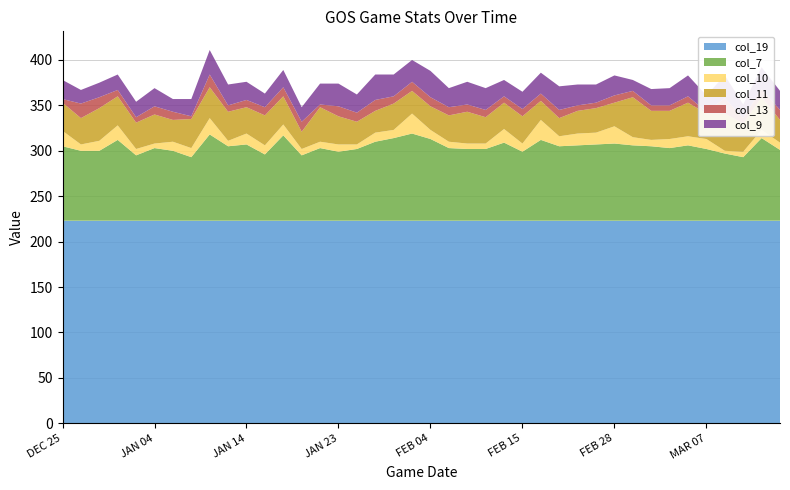

Reading left to right, list all the values displayed in this chart.

col_19: DEC 25=223	DEC 26=223	DEC 28=223	DEC 31=223	JAN 02=223	JAN 04=223	JAN 06=223	JAN 07=223	JAN 10=223	JAN 12=223	JAN 14=223	JAN 15=223	JAN 17=223	JAN 18=223	JAN 20=223	JAN 23=223	JAN 25=223	JAN 27=223	JAN 31=223	FEB 02=223	FEB 04=223	FEB 07=223	FEB 09=223	FEB 12=223	FEB 13=223	FEB 15=223	FEB 17=223	FEB 18=223	FEB 20=223	FEB 22=223	FEB 28=223	FEB 29=223	MAR 02=223	MAR 04=223	MAR 05=223	MAR 07=223	MAR 10=223	MAR 11=223	MAR 13=223	MAR 14=223
col_7: DEC 25=82	DEC 26=77	DEC 28=77	DEC 31=89	JAN 02=72	JAN 04=80	JAN 06=77	JAN 07=70	JAN 10=95	JAN 12=82	JAN 14=84	JAN 15=73	JAN 17=94	JAN 18=72	JAN 20=80	JAN 23=76	JAN 25=79	JAN 27=87	JAN 31=91	FEB 02=96	FEB 04=90	FEB 07=80	FEB 09=79	FEB 12=79	FEB 13=86	FEB 15=76	FEB 17=89	FEB 18=82	FEB 20=83	FEB 22=84	FEB 28=85	FEB 29=83	MAR 02=82	MAR 04=80	MAR 05=83	MAR 07=79	MAR 10=74	MAR 11=70	MAR 13=91	MAR 14=78
col_10: DEC 25=17	DEC 26=7	DEC 28=11	DEC 31=16	JAN 02=7	JAN 04=5	JAN 06=10	JAN 07=10	JAN 10=18	JAN 12=6	JAN 14=12	JAN 15=10	JAN 17=12	JAN 18=7	JAN 20=7	JAN 23=8	JAN 25=5	JAN 27=10	JAN 31=9	FEB 02=22	FEB 04=10	FEB 07=7	FEB 09=6	FEB 12=6	FEB 13=15	FEB 15=9	FEB 17=22	FEB 18=11	FEB 20=13	FEB 22=13	FEB 28=19	FEB 29=9	MAR 02=7	MAR 04=10	MAR 05=10	MAR 07=11	MAR 10=3	MAR 11=6	MAR 13=9	MAR 14=8
col_11: DEC 25=31	DEC 26=29	DEC 28=36	DEC 31=32	JAN 02=29	JAN 04=32	JAN 06=24	JAN 07=32	JAN 10=34	JAN 12=32	JAN 14=29	JAN 15=33	JAN 17=31	JAN 18=19	JAN 20=38	JAN 23=31	JAN 25=25	JAN 27=24	JAN 31=29	FEB 02=25	FEB 04=26	FEB 07=29	FEB 09=35	FEB 12=29	FEB 13=29	FEB 15=30	FEB 17=21	FEB 18=20	FEB 20=25	FEB 22=27	FEB 28=26	FEB 29=44	MAR 02=32	MAR 04=31	MAR 05=37	MAR 07=28	MAR 10=41	MAR 11=31	MAR 13=36	MAR 14=25
col_13: DEC 25=4	DEC 26=16	DEC 28=12	DEC 31=7	JAN 02=6	JAN 04=9	JAN 06=9	JAN 07=3	JAN 10=14	JAN 12=7	JAN 14=8	JAN 15=9	JAN 17=10	JAN 18=11	JAN 20=3	JAN 23=11	JAN 25=10	JAN 27=12	JAN 31=8	FEB 02=10	FEB 04=10	FEB 07=9	FEB 09=8	FEB 12=8	FEB 13=7	FEB 15=8	FEB 17=8	FEB 18=9	FEB 20=6	FEB 22=6	FEB 28=8	FEB 29=7	MAR 02=6	MAR 04=6	MAR 05=7	MAR 07=2	MAR 10=17	MAR 11=6	MAR 13=9	MAR 14=11
col_9: DEC 25=21	DEC 26=15	DEC 28=16	DEC 31=17	JAN 02=17	JAN 04=20	JAN 06=14	JAN 07=19	JAN 10=27	JAN 12=23	JAN 14=20	JAN 15=15	JAN 17=19	JAN 18=16	JAN 20=23	JAN 23=25	JAN 25=20	JAN 27=28	JAN 31=24	FEB 02=24	FEB 04=29	FEB 07=21	FEB 09=25	FEB 12=24	FEB 13=18	FEB 15=19	FEB 17=23	FEB 18=26	FEB 20=23	FEB 22=20	FEB 28=22	FEB 29=12	MAR 02=18	MAR 04=19	MAR 05=23	MAR 07=18	MAR 10=25	MAR 11=15	MAR 13=24	MAR 14=21